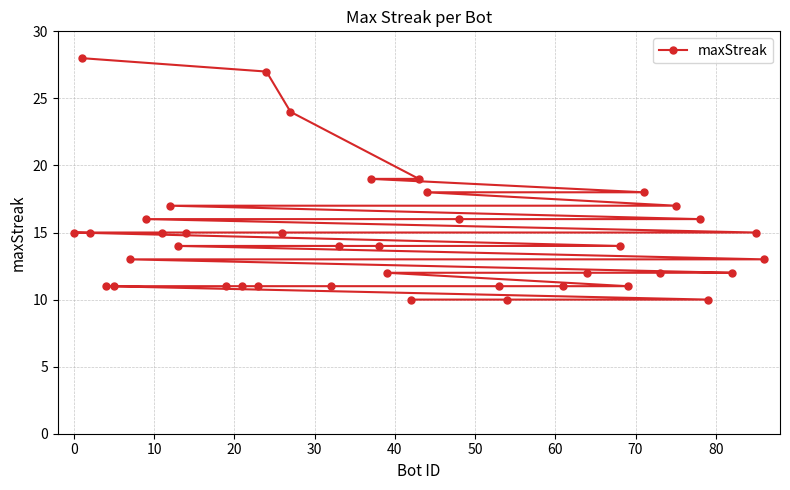

What is the maximum value shown in the chart?

28